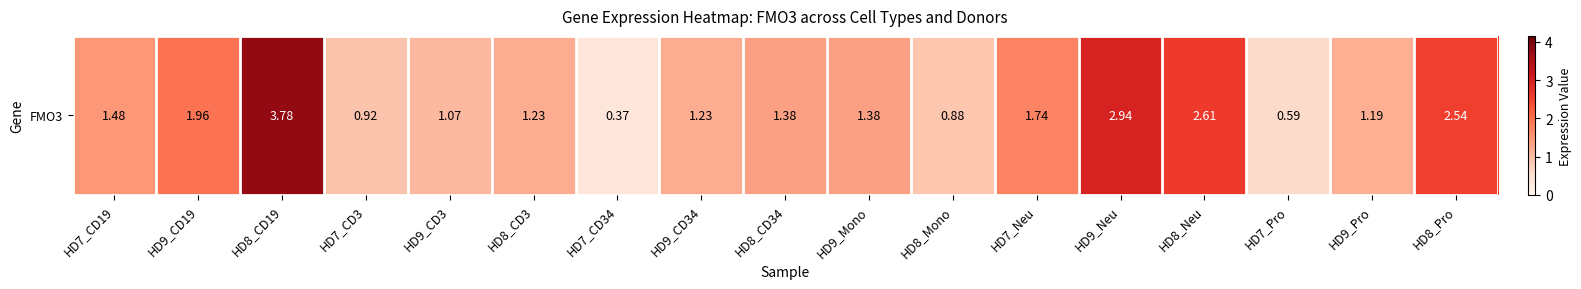

What is the sum of all values?

27.3